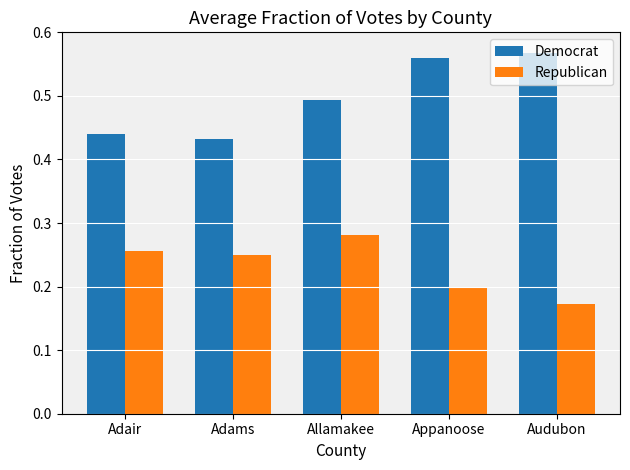

Where is Republican nearest to the value 0?

Audubon